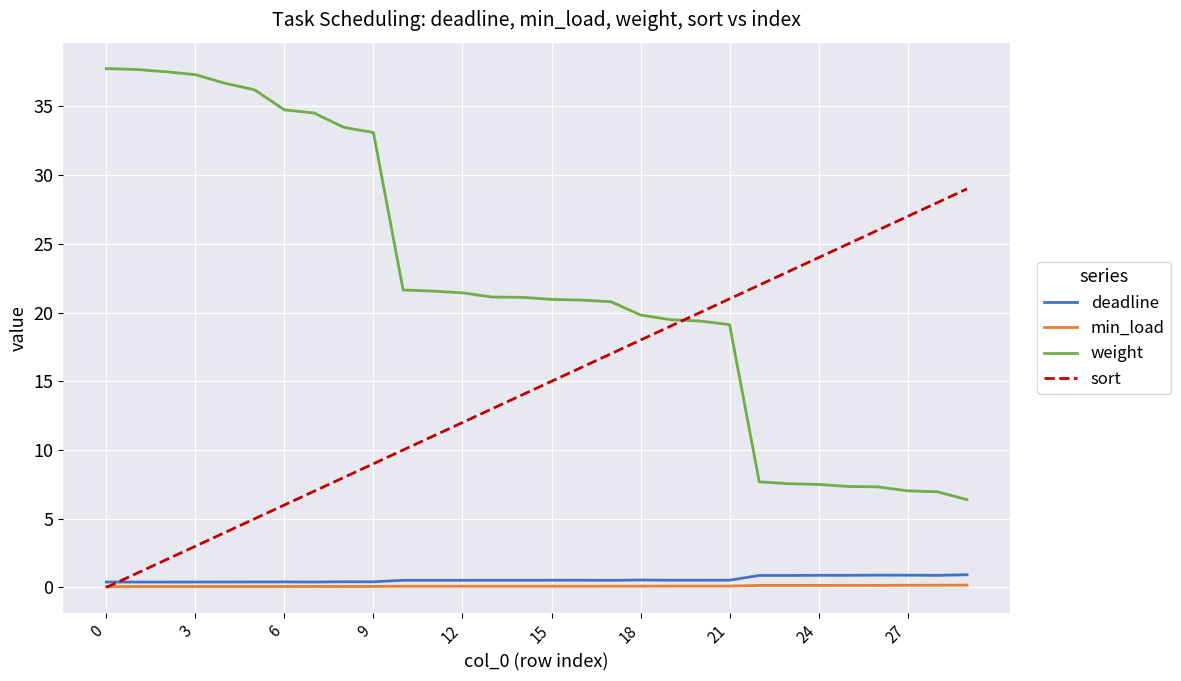

What is the average value of the sort series?

14.5